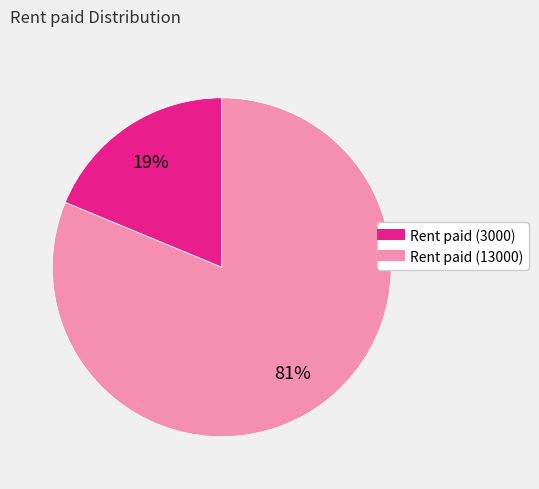

Does any single category account for the majority?

Yes